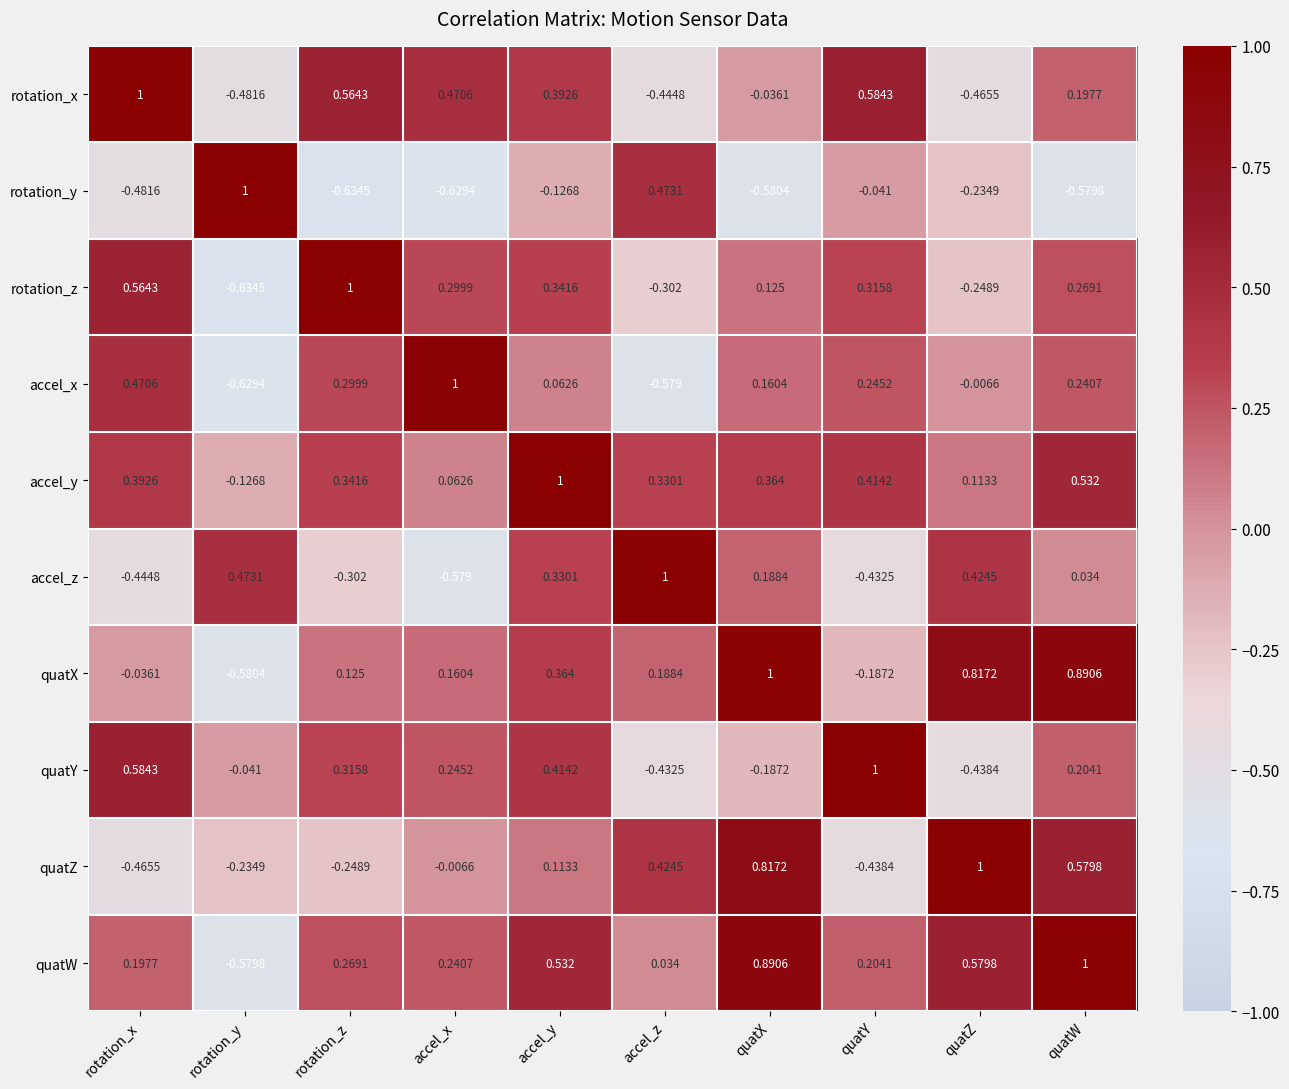

List the labels in order of accel_z value, smallest first.

accel_x, rotation_x, quatY, rotation_z, quatW, quatX, accel_y, quatZ, rotation_y, accel_z